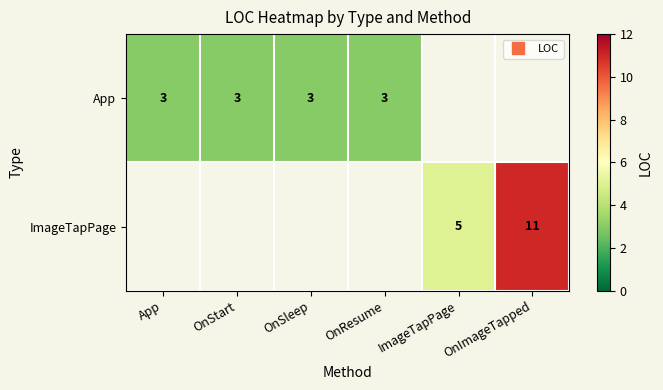

What is the greatest value displayed?

11.0